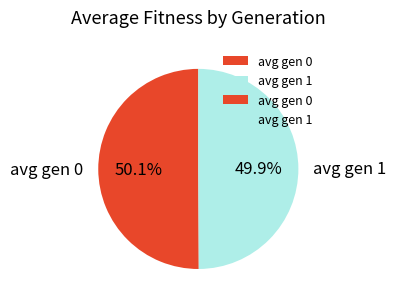

To the nearest percent, what percentage of the pie is avg gen 1?

50%